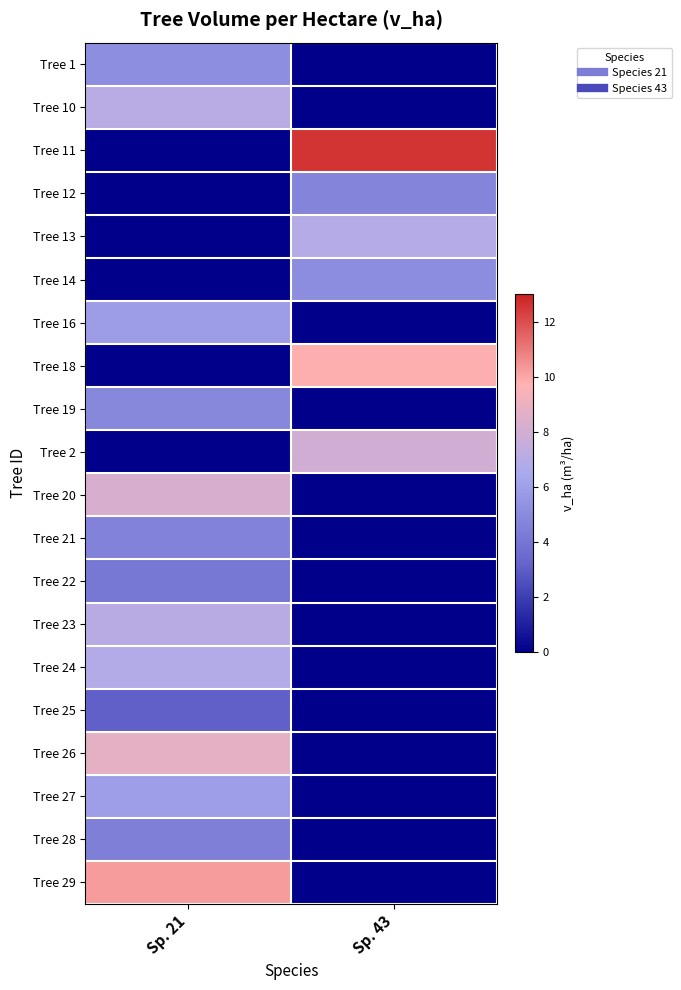

What is the total value across all series at Sp. 21?

86.4